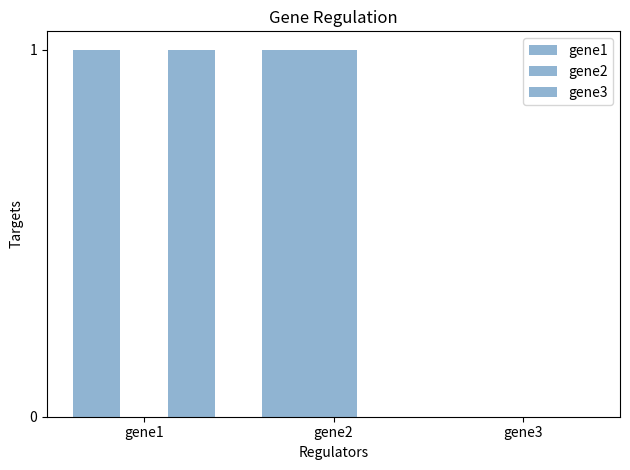

Rank the categories by gene2 value from highest to lowest.

gene2, gene1, gene3